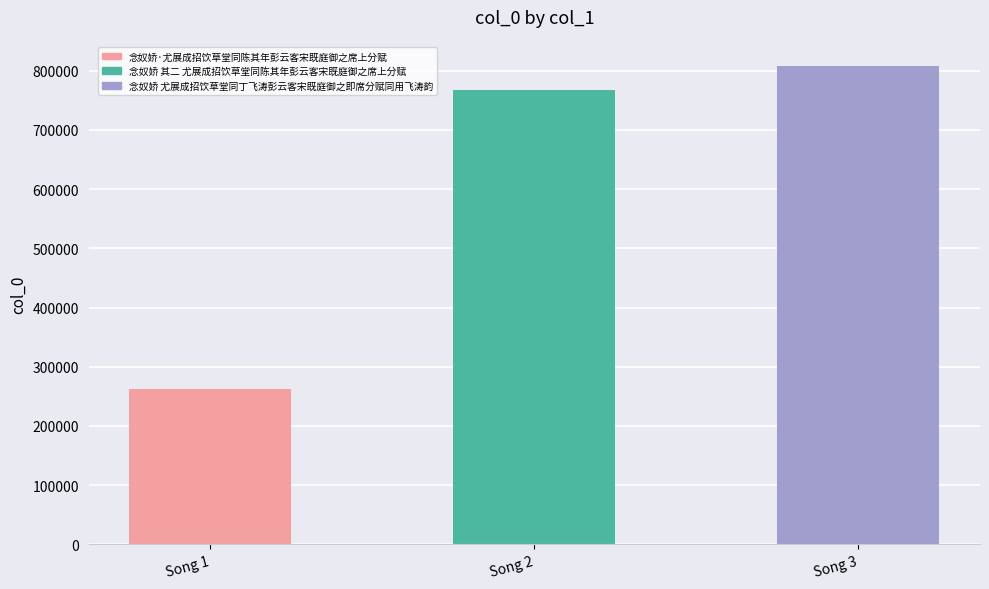

The chart shows a value of 1305793 at Song 2. True or false?

False